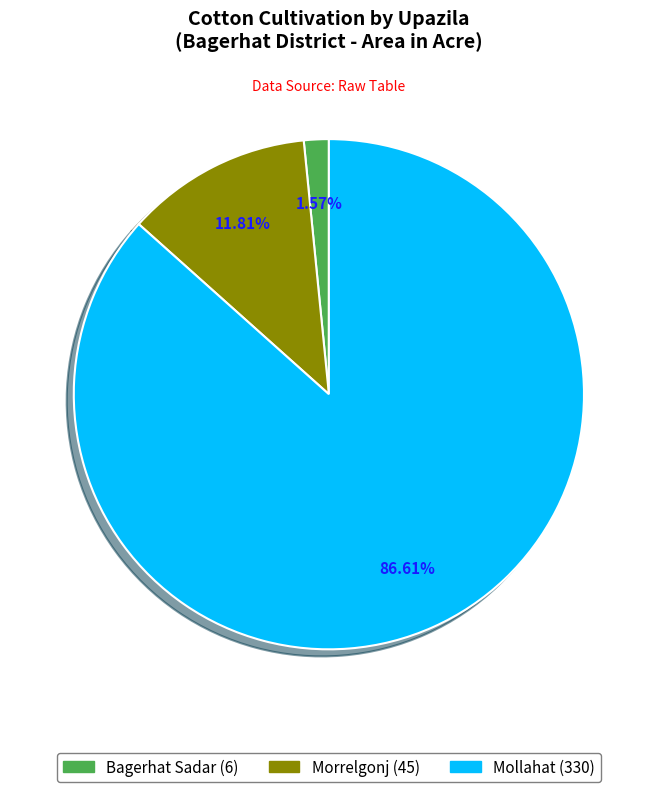

Count the number of slices in the pie.

3